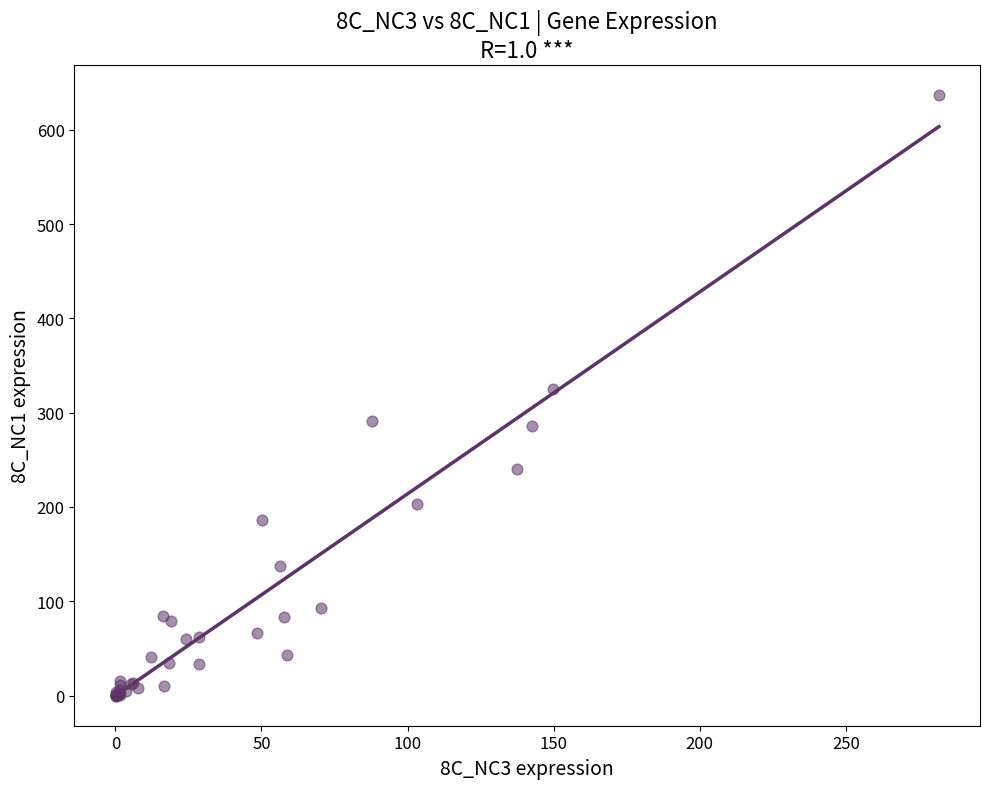

What Y value in the scatter plot is closest to 318?

325.2